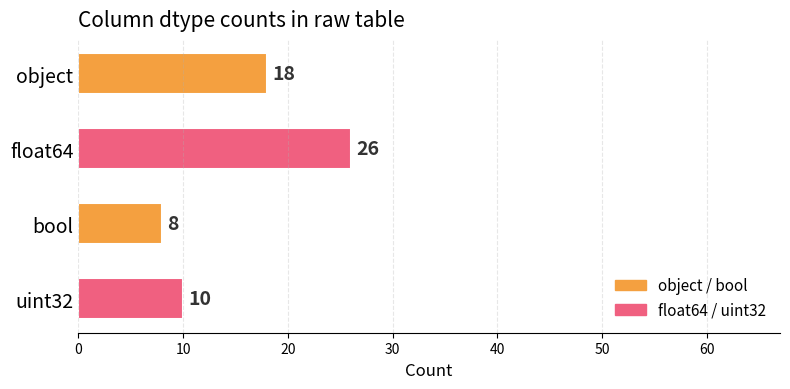

Reading top to bottom, list all the values displayed in this chart.

18	26	8	10